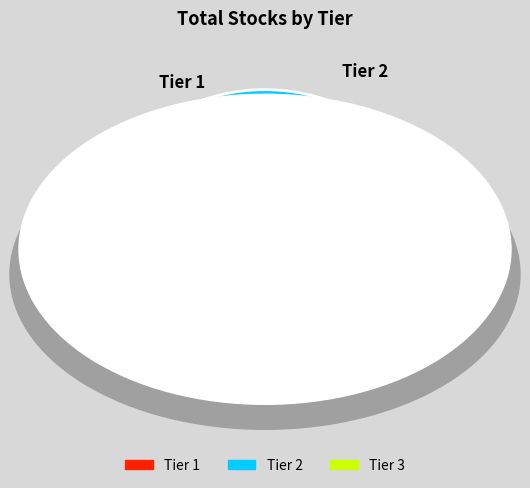

Rank the categories by value from lowest to highest.

Tier 3, Tier 2, Tier 1